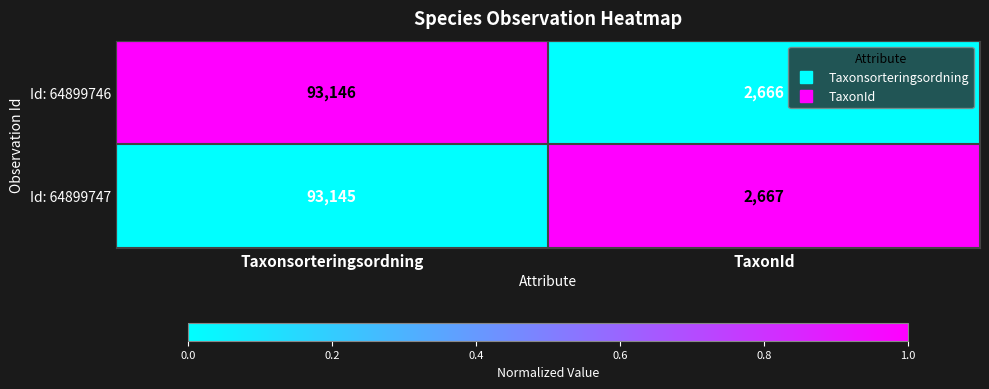

How many distinct data groups are displayed?

2